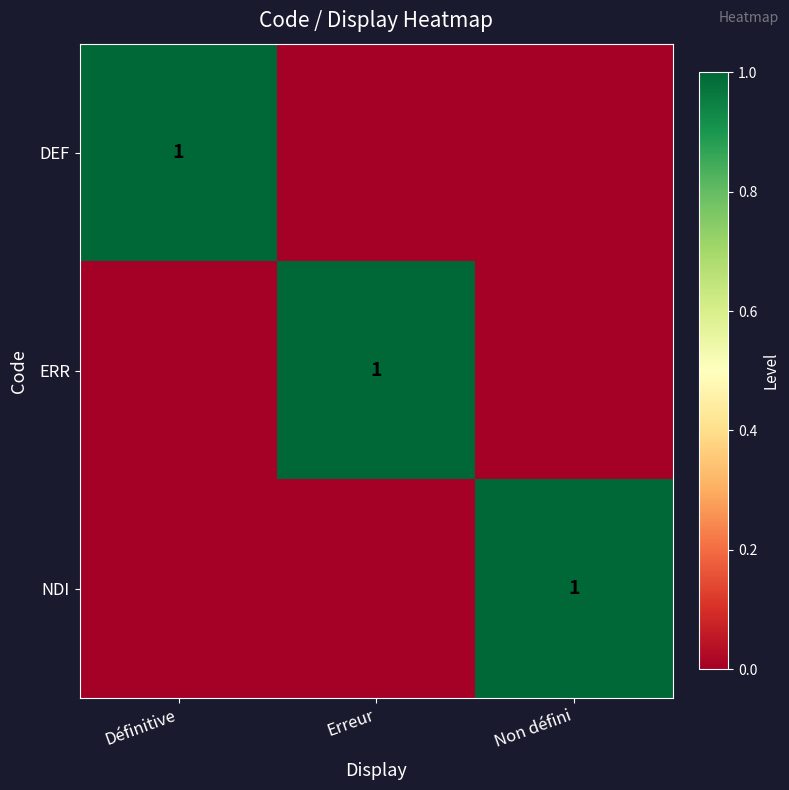

The value of DEF at Définitive is 2. True or false?

False